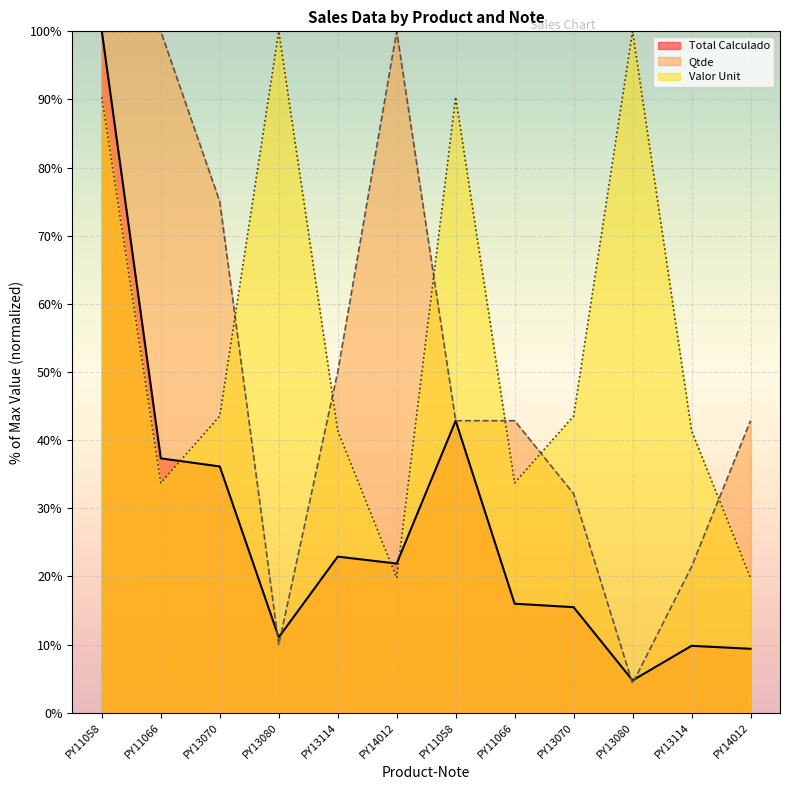

At which label does Qtde reach its peak?

PY11058